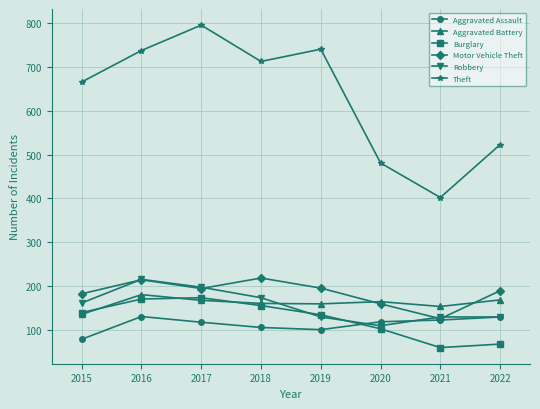

What is the smallest value displayed?

59